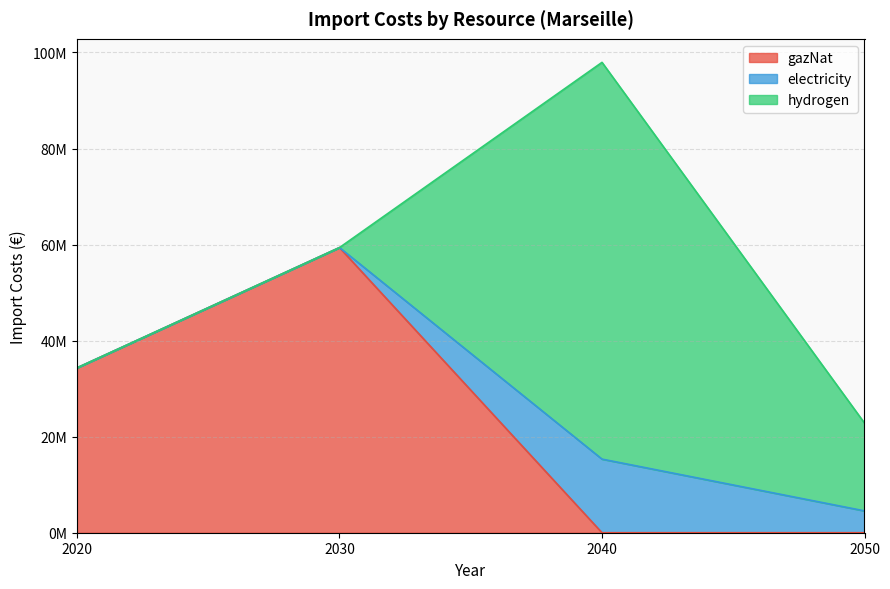

What are all the series names shown in the legend?

gazNat, electricity, hydrogen